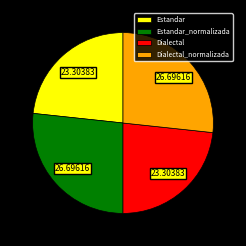

Approximately how many times larger is the value at Estandar compared to Estandar_normalizada?

0.9